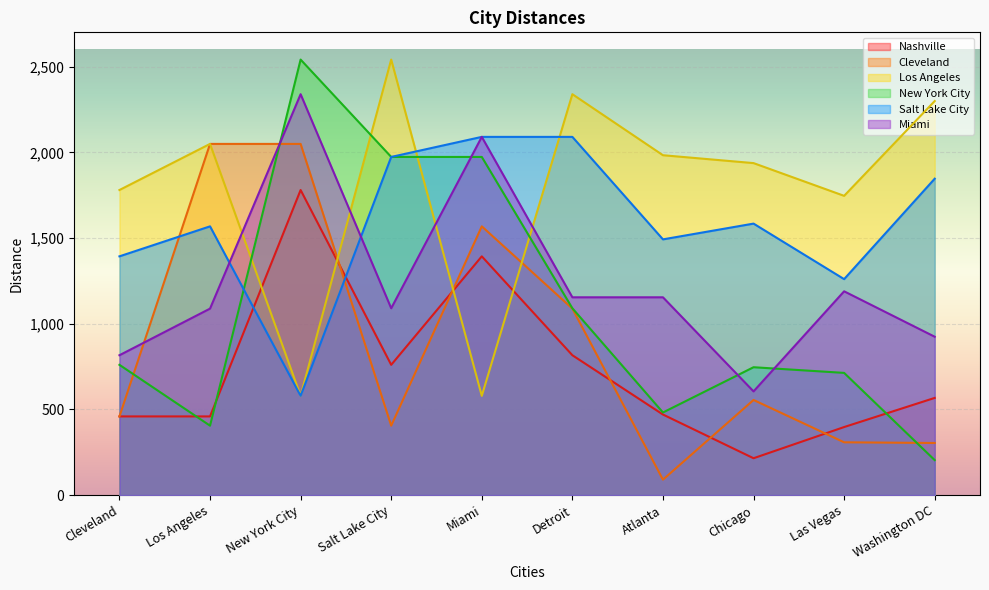

Reading right to left, list all the values displayed in this chart.

Nashville: Washington DC=567	Las Vegas=397	Chicago=215	Atlanta=470	Detroit=816	Miami=1393	Salt Lake City=760	New York City=1780	Los Angeles=459	Cleveland=459
Cleveland: Washington DC=304	Las Vegas=308	Chicago=555	Atlanta=90	Detroit=1088	Miami=1568	Salt Lake City=405	New York City=2049	Los Angeles=2049	Cleveland=459
Los Angeles: Washington DC=2299	Las Vegas=1746	Chicago=1937	Atlanta=1983	Detroit=2339	Miami=579	Salt Lake City=2541	New York City=579	Los Angeles=2049	Cleveland=1780
New York City: Washington DC=204	Las Vegas=713	Chicago=746	Atlanta=482	Detroit=1090	Miami=1973	Salt Lake City=1973	New York City=2541	Los Angeles=405	Cleveland=760
Salt Lake City: Washington DC=1846	Las Vegas=1260	Chicago=1584	Atlanta=1492	Detroit=2090	Miami=2090	Salt Lake City=1973	New York City=579	Los Angeles=1568	Cleveland=1393
Miami: Washington DC=924	Las Vegas=1189	Chicago=605	Atlanta=1154	Detroit=1154	Miami=2090	Salt Lake City=1090	New York City=2339	Los Angeles=1088	Cleveland=816